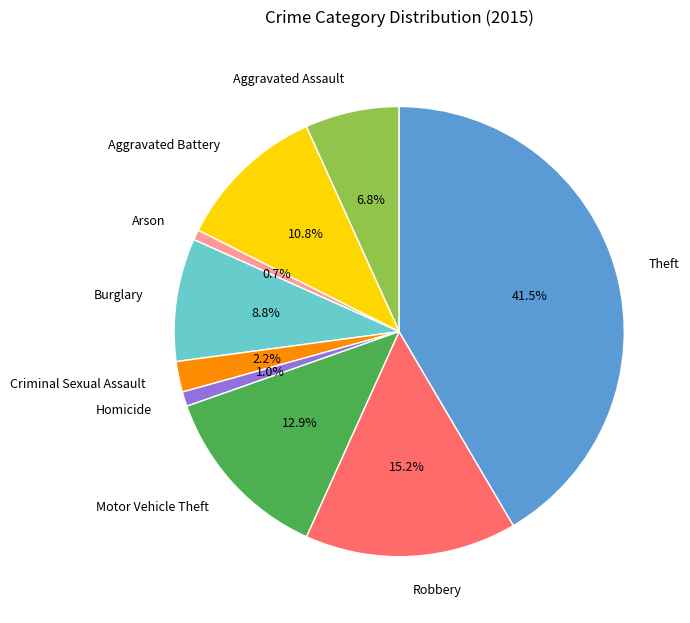

What percentage is NOT represented by Aggravated Battery?

89.2%